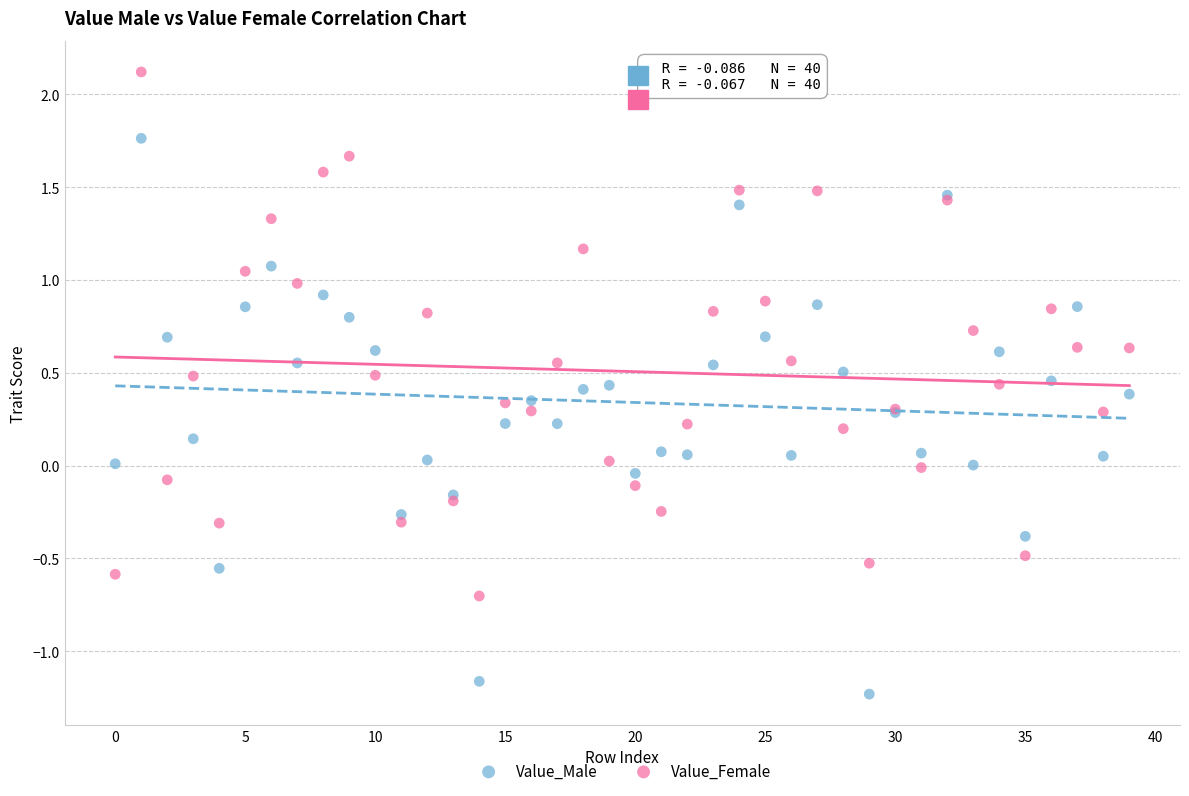

What are all the series names shown in the legend?

Value_Male, Value_Female